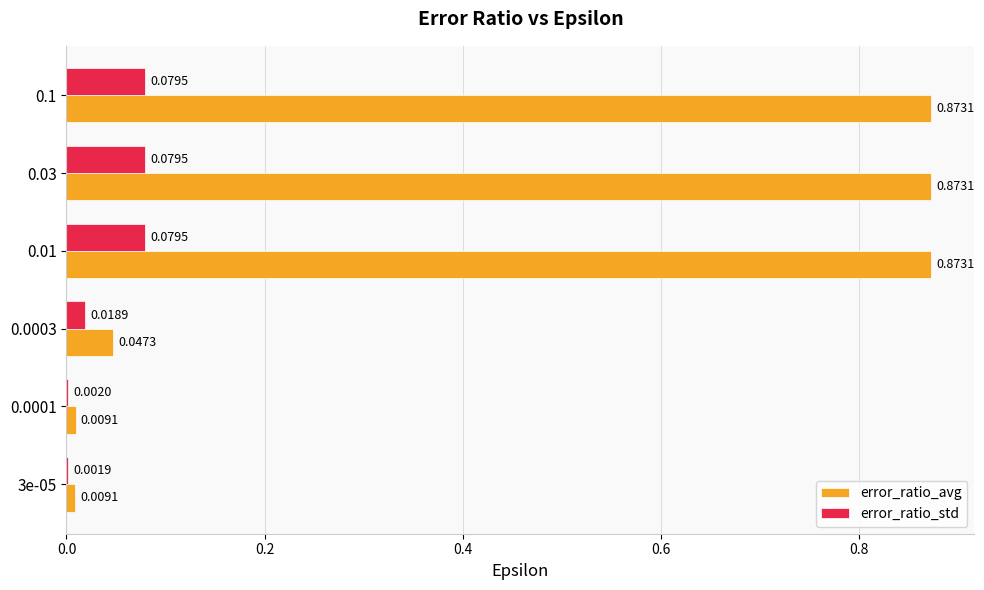

Is the value of error_ratio_avg at 0.1 greater than the value of error_ratio_std at 0.0001?

Yes